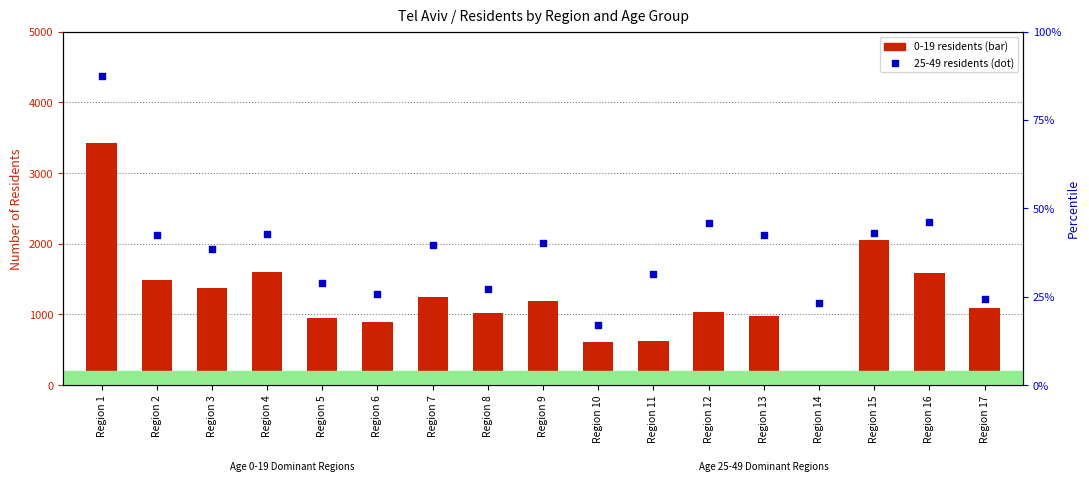

At which category is the sum across all series the highest?

Region 1